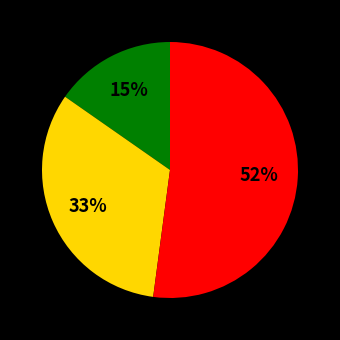

How many slices are in this pie chart?

3